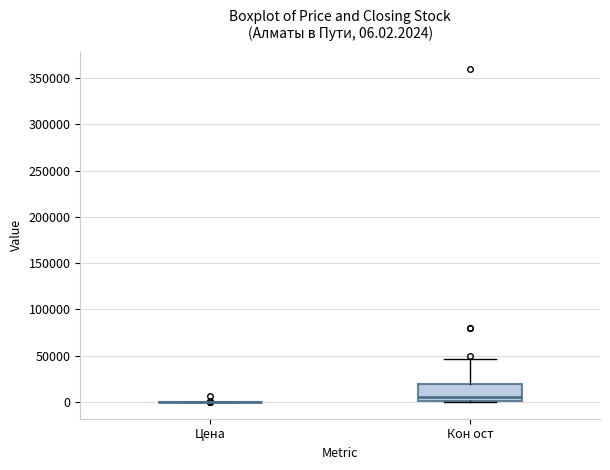

Which box is the tallest, from its lower edge to its upper edge?

Кон ост